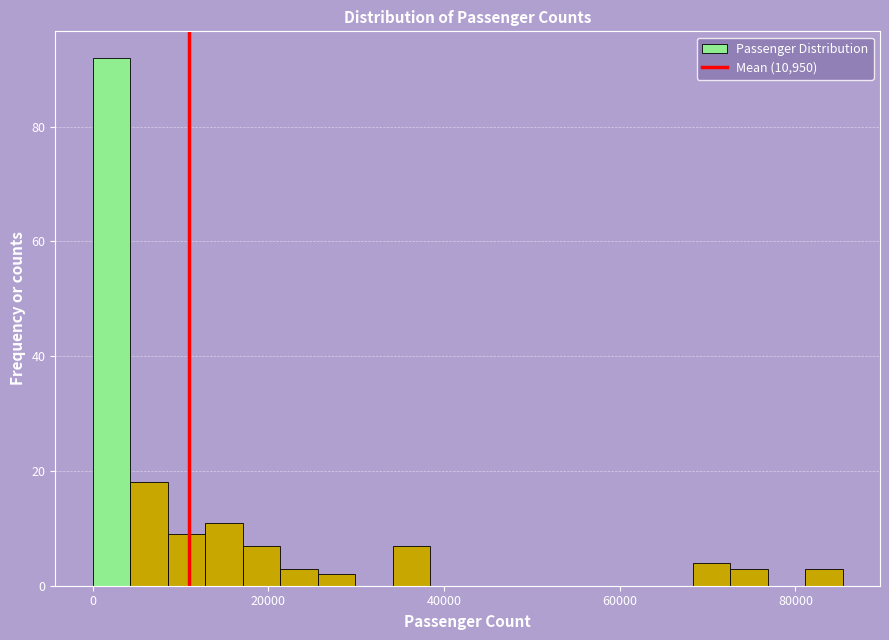

Around what value on the x-axis is the tallest bar? Give the approximate position of its centre, as read against the axis.

2000